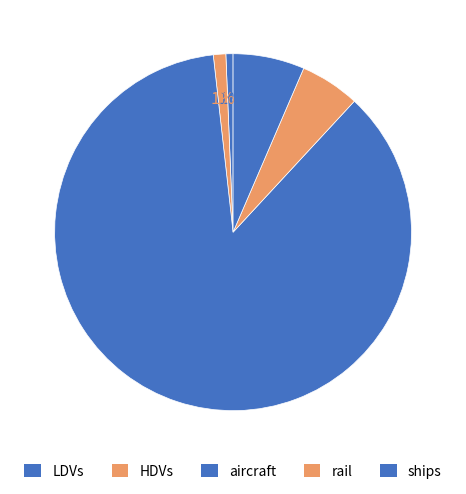

How many slices are in this pie chart?

5